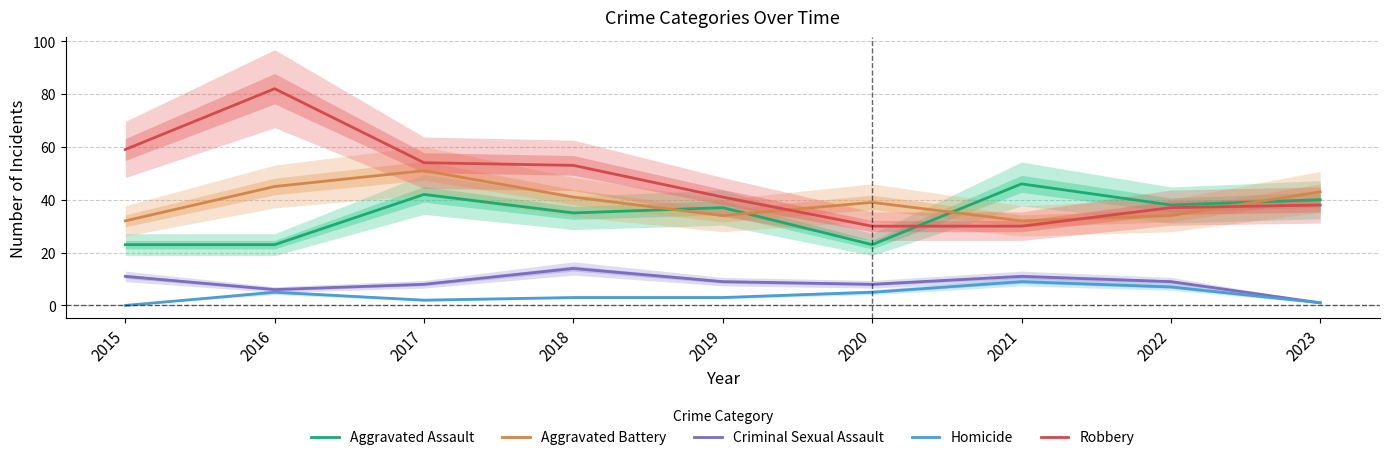

Where is the first local maximum for Criminal Sexual Assault?

2018